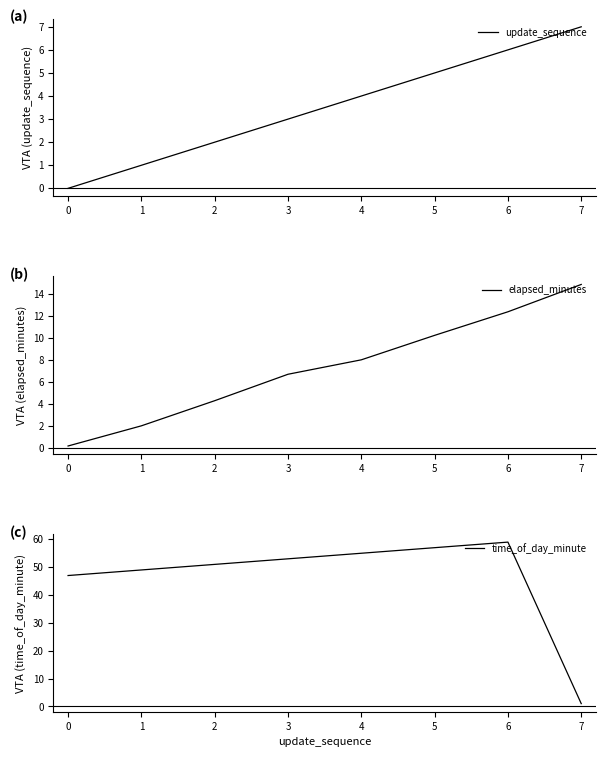

True or false: update_sequence and elapsed_minutes cross at least once.

False